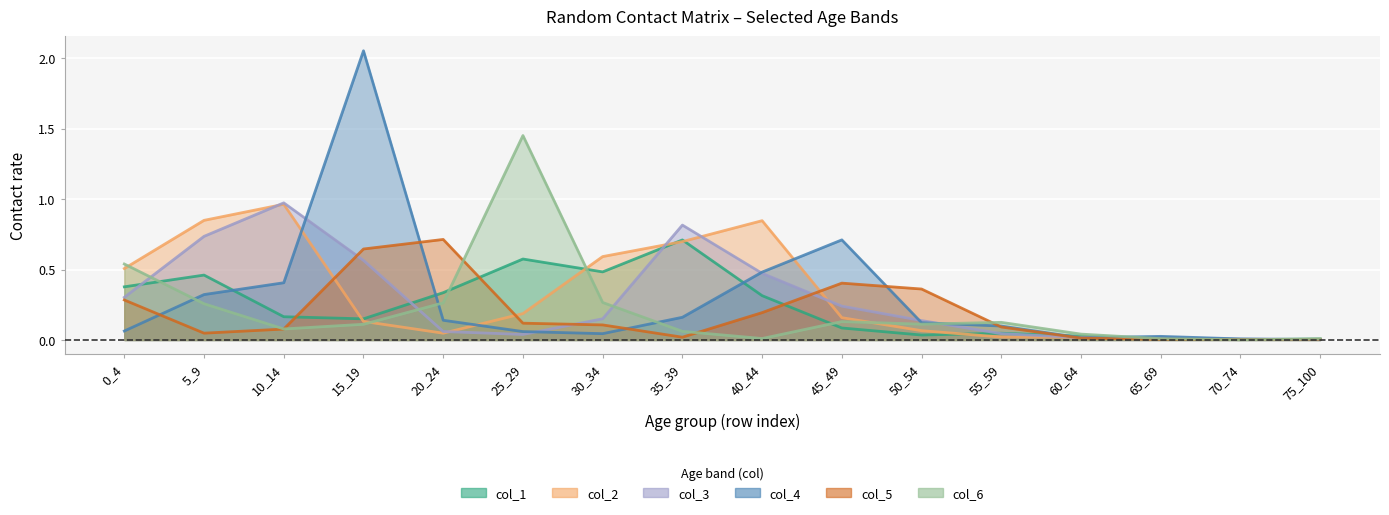

What is the value of the col_2 point at the 8th from the left?

0.7